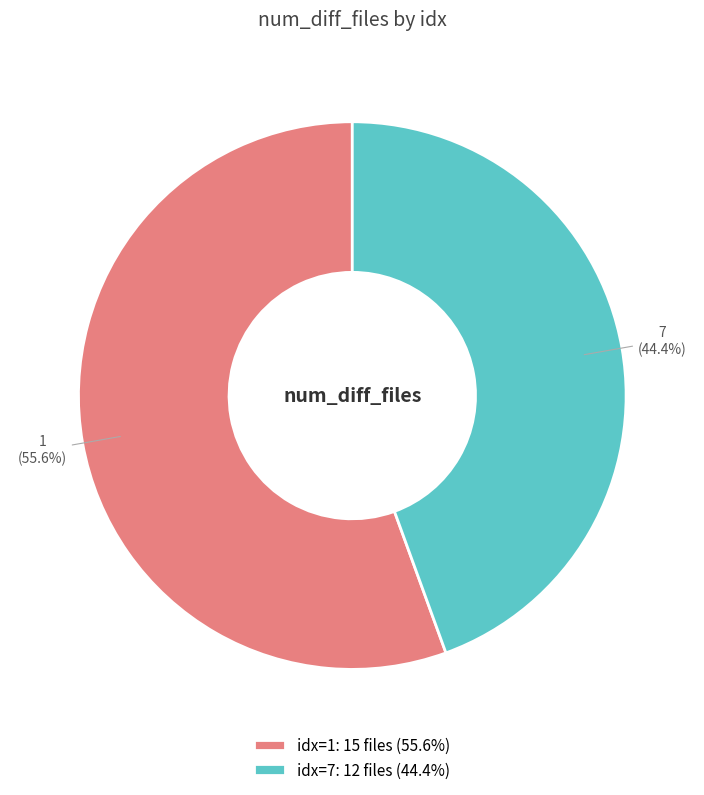

True or false: 7 accounts for 34% of the total.

False